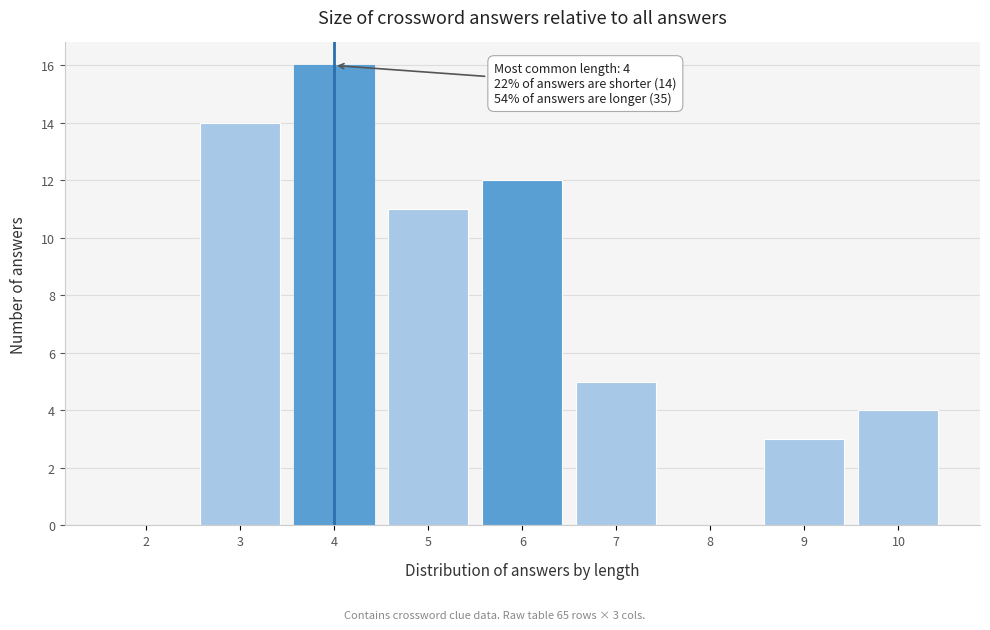

Reading right to left, extract all data points from this chart.

10=4	9=3	8=0	7=5	6=12	5=11	4=16	3=14	2=0